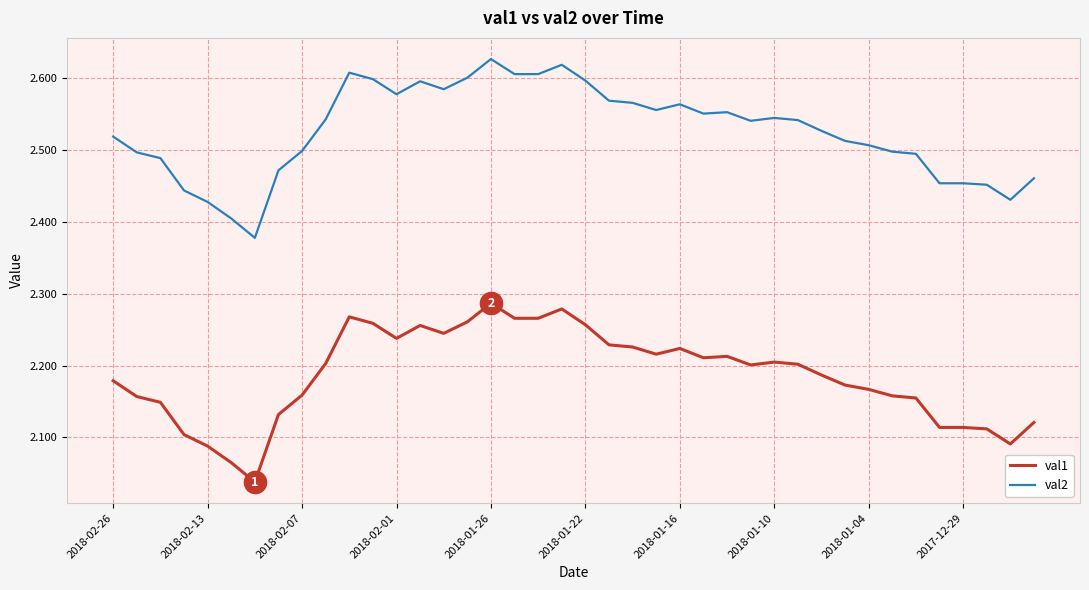

Which series has the largest total across all categories?

val2